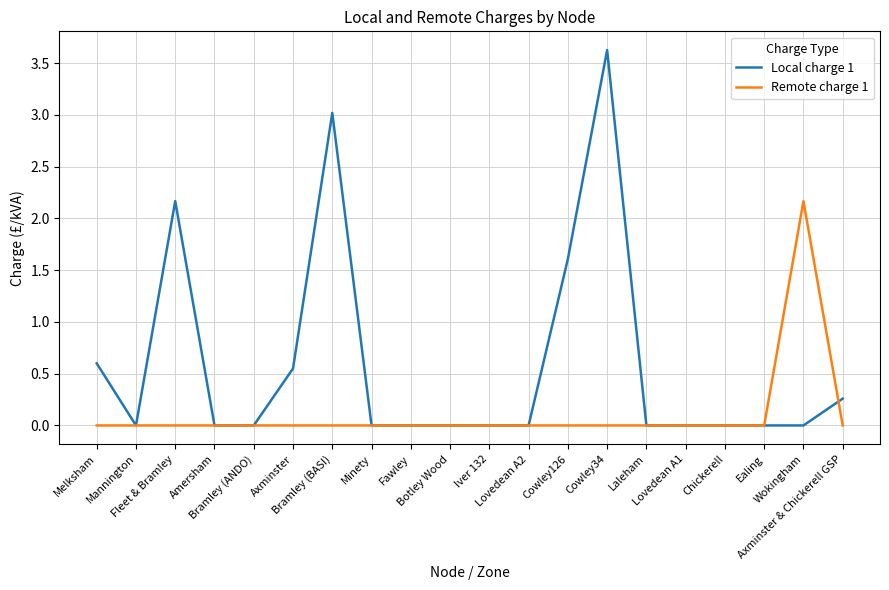

How many series are shown in this chart?

2